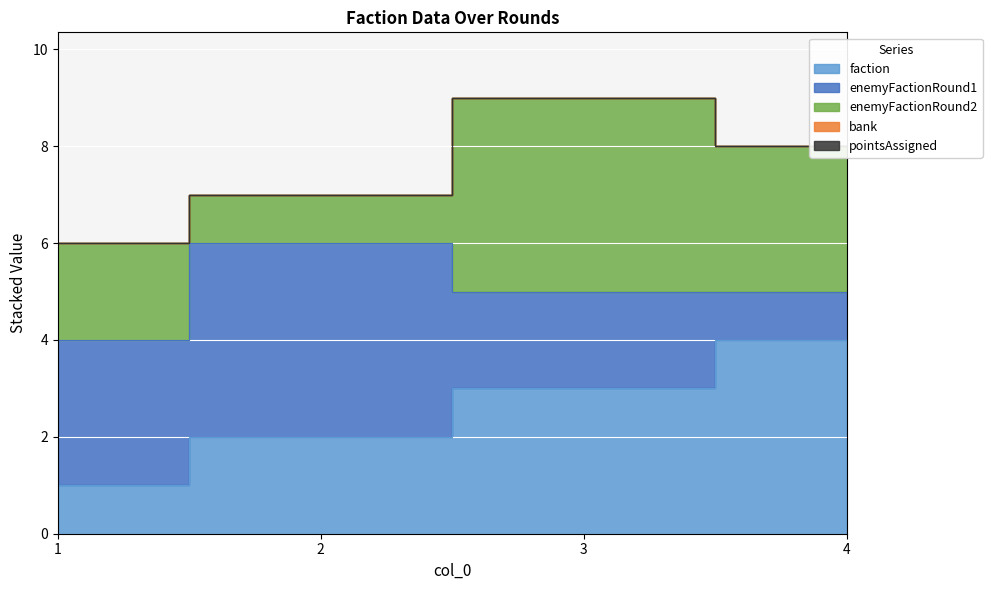

How many data points does each series have?

4